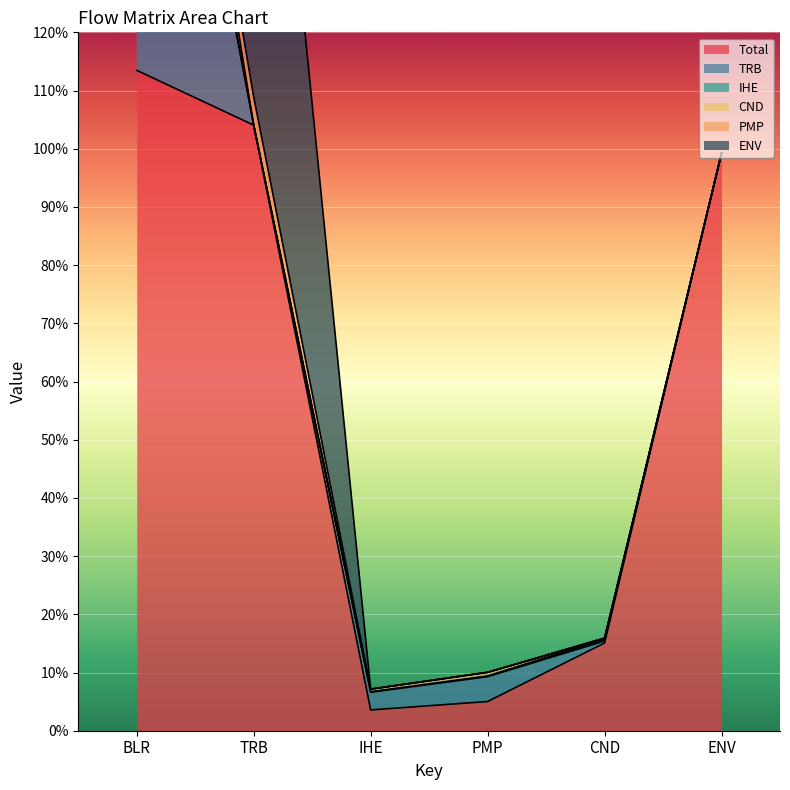

Which label corresponds to the smallest value in the chart?

TRB